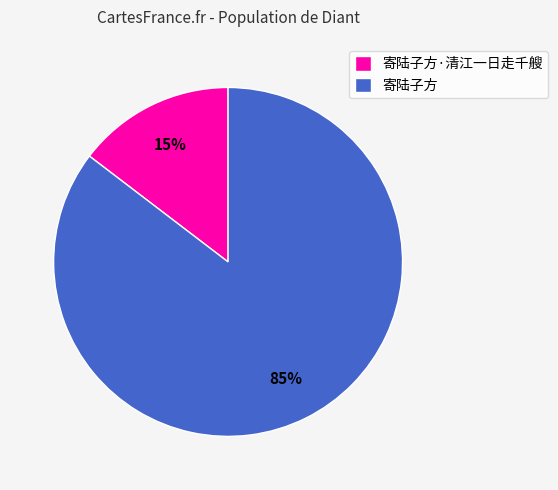

What is the majority slice?

寄陆子方